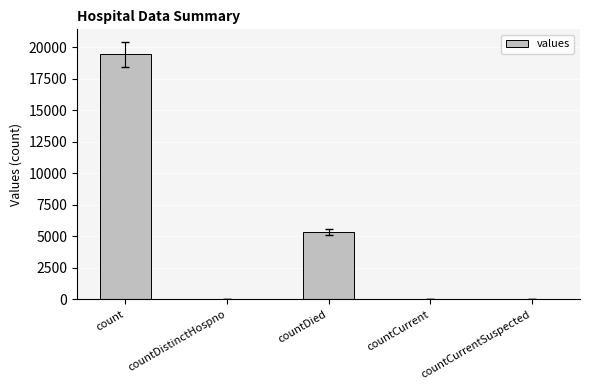

What is the maximum value shown in the chart?

19420